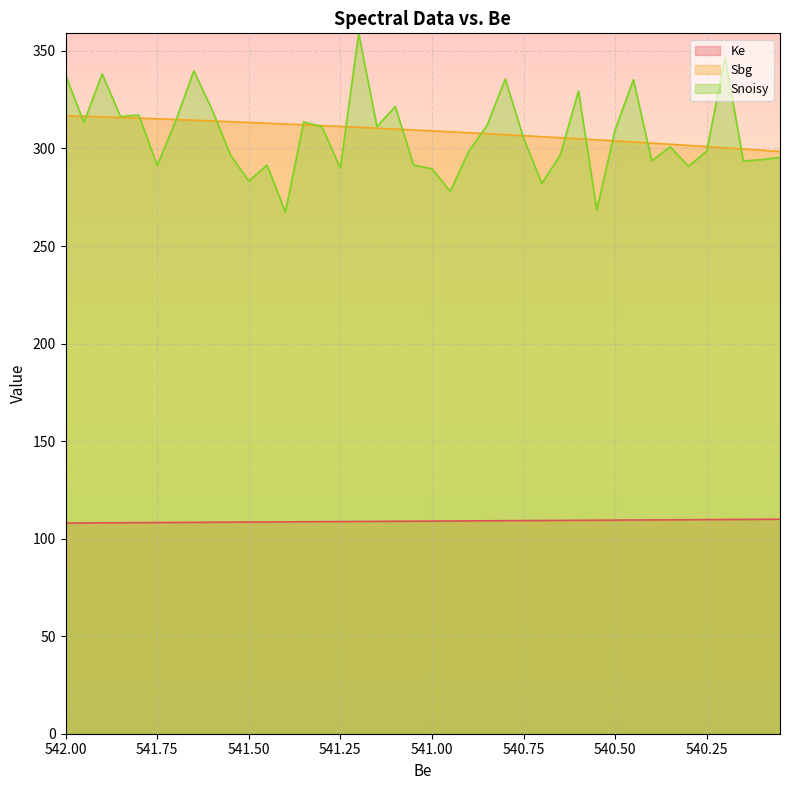

At which category is the sum across all series the highest?

541.2